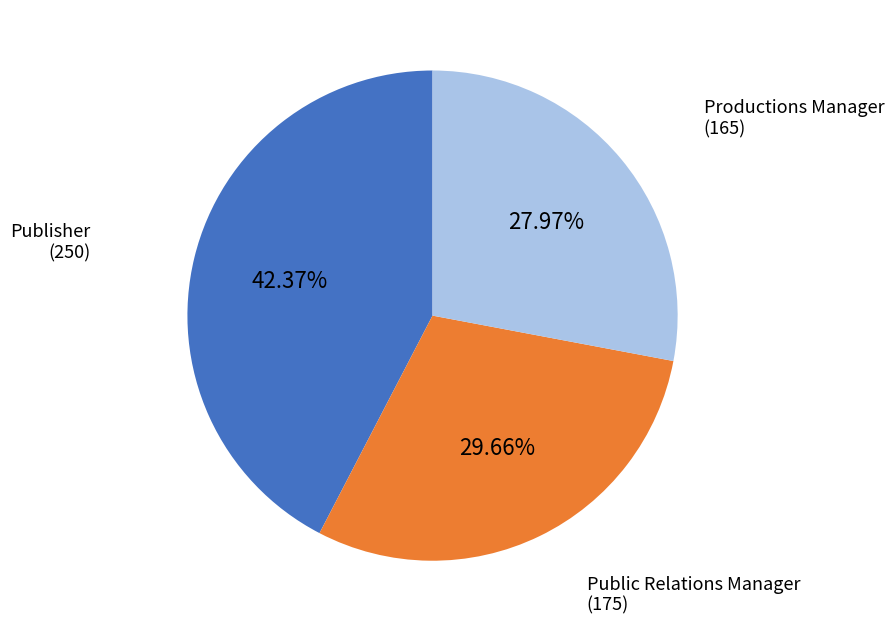

Count the number of slices in the pie.

3